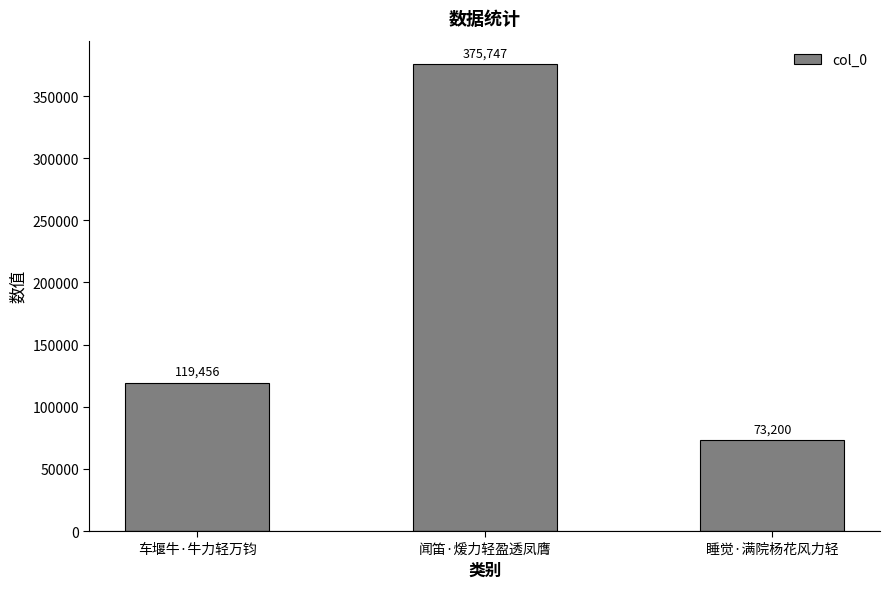

What is the change in value from 车堰牛·牛力轻万钧 to 闻笛·煖力轻盈透凤膺?

+256291